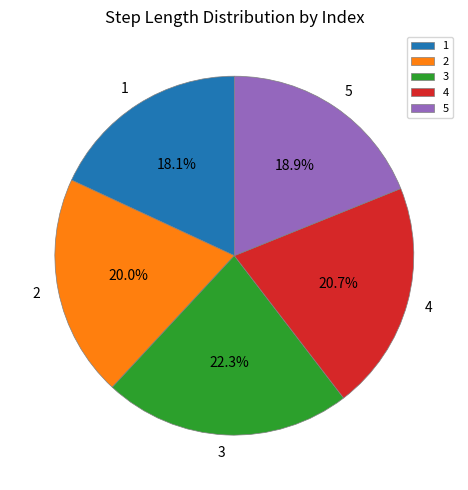

Is there a majority slice in this chart?

No